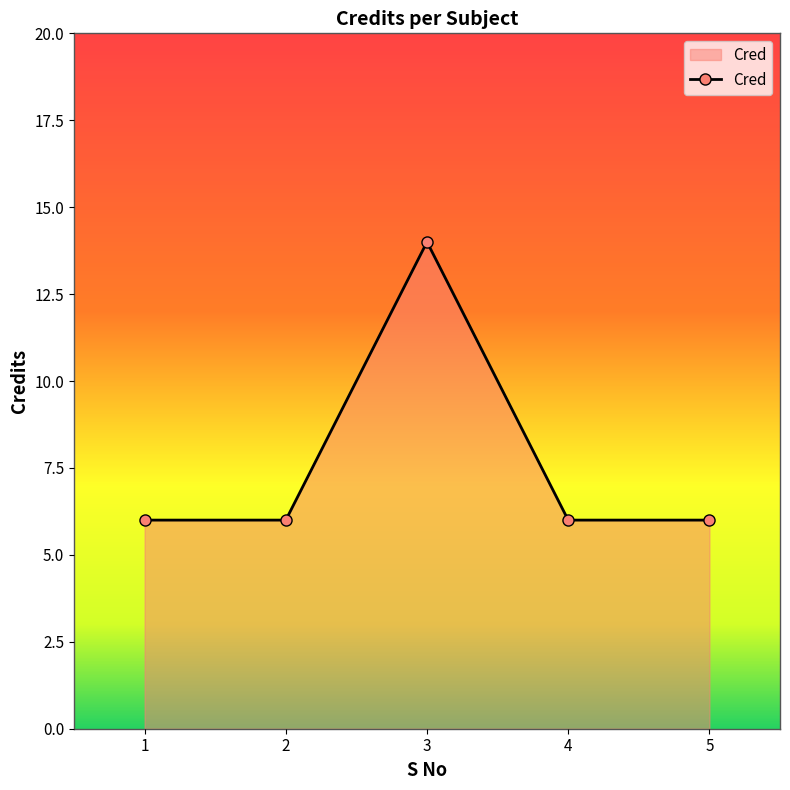

How many values are between 6 and 7?

4